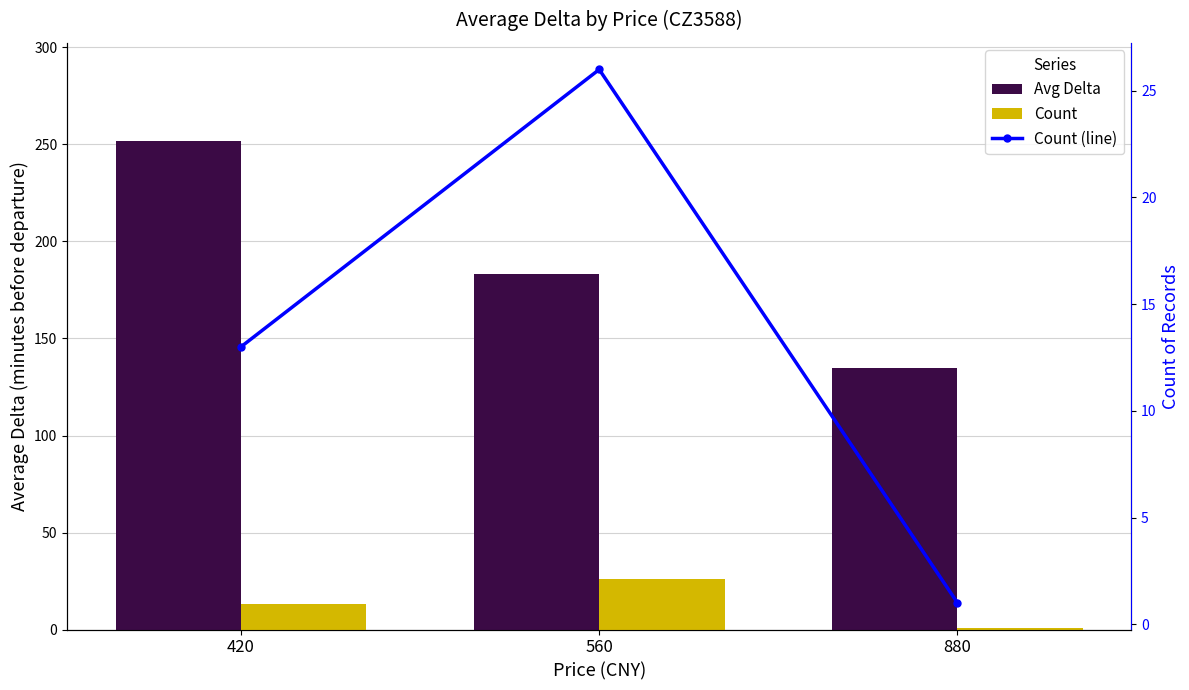

Reading left to right, extract all data points from this chart.

Avg Delta: 420=252	560=183	880=135
Count: 420=13	560=26	880=1
Count (line): 420=13	560=26	880=1